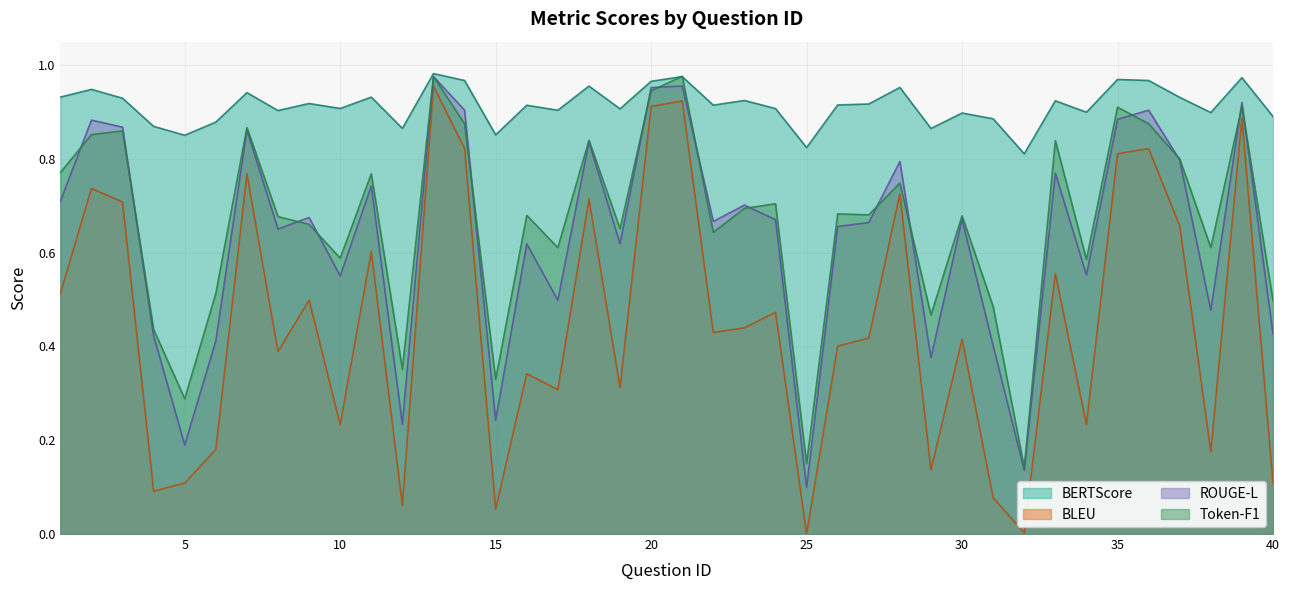

Rank the categories by ROUGE-L value from highest to lowest.

13, 21, 20, 39, 14, 36, 35, 2, 3, 7, 18, 37, 28, 33, 11, 1, 23, 9, 30, 24, 22, 27, 26, 8, 19, 16, 34, 10, 17, 38, 40, 4, 6, 31, 29, 15, 12, 5, 32, 25